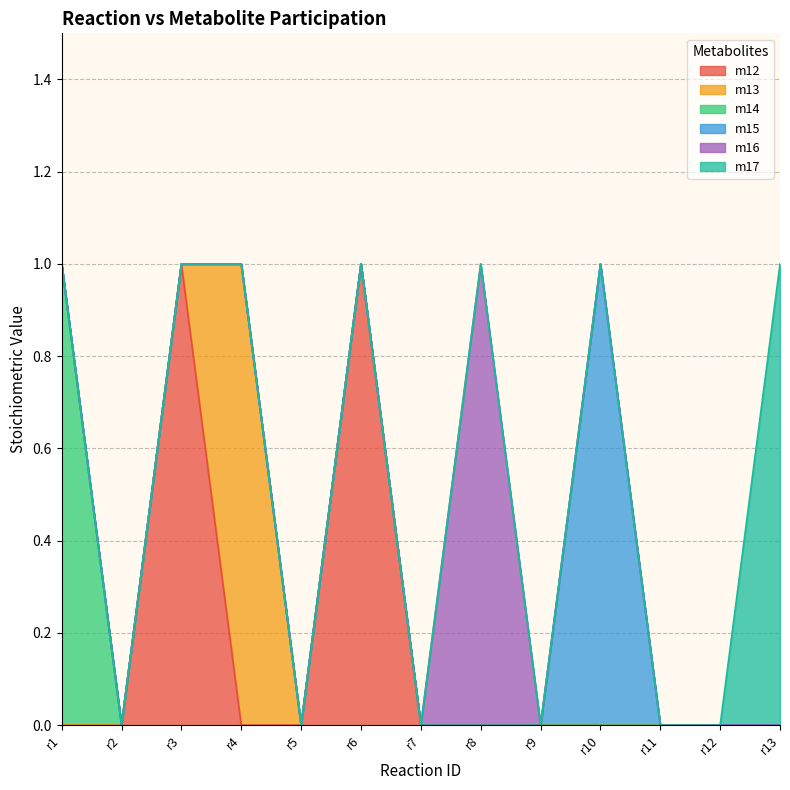

True or false: m16 and m17 cross at least once.

False